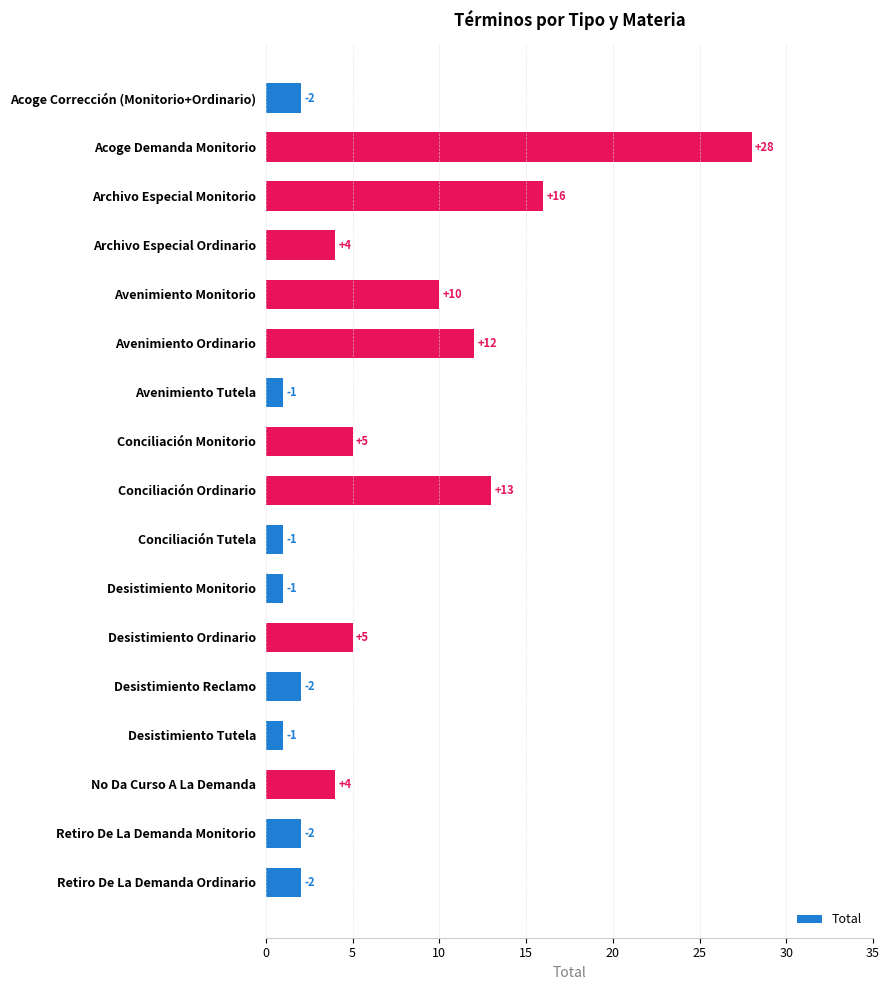

True or false: the data shows 2 at Retiro De La Demanda Ordinario.

True